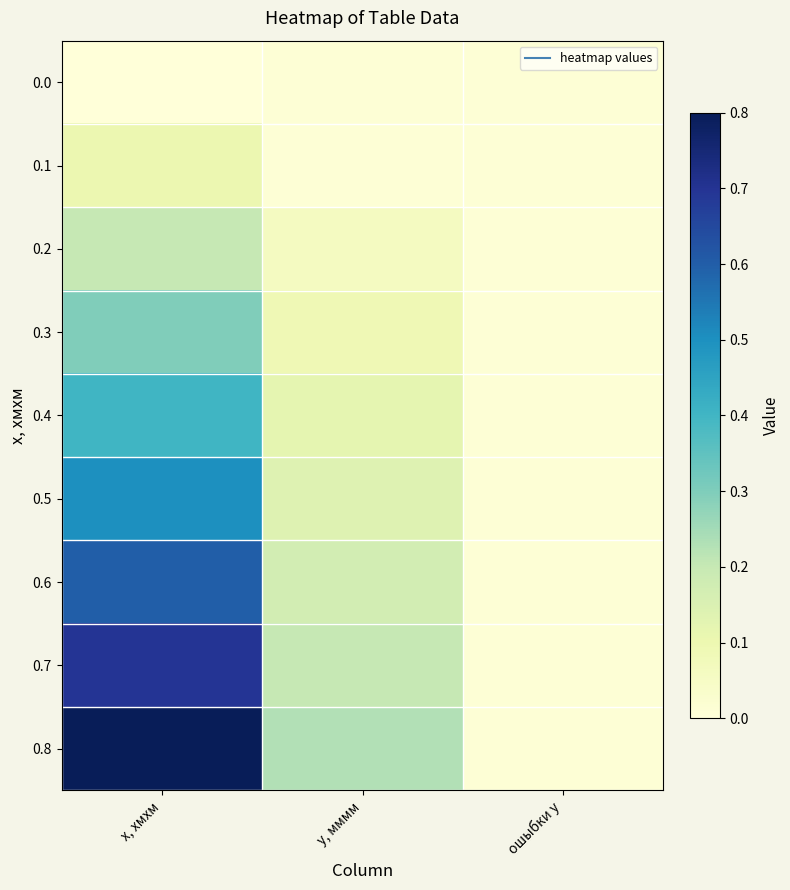

Reading left to right, extract all data points from this chart.

0.0: x, хмхм=0.0	y, мммм=0.0	ошыбки y=0.0
0.1: x, хмхм=0.1	y, мммм=0.0	ошыбки y=0.0
0.2: x, хмхм=0.2	y, мммм=0.1	ошыбки y=0.0
0.3: x, хмхм=0.3	y, мммм=0.1	ошыбки y=0.0
0.4: x, хмхм=0.4	y, мммм=0.1	ошыбки y=0.0
0.5: x, хмхм=0.5	y, мммм=0.1	ошыбки y=0.0
0.6: x, хмхм=0.6	y, мммм=0.2	ошыбки y=0.0
0.7: x, хмхм=0.7	y, мммм=0.2	ошыбки y=0.0
0.8: x, хмхм=0.8	y, мммм=0.2	ошыбки y=0.0